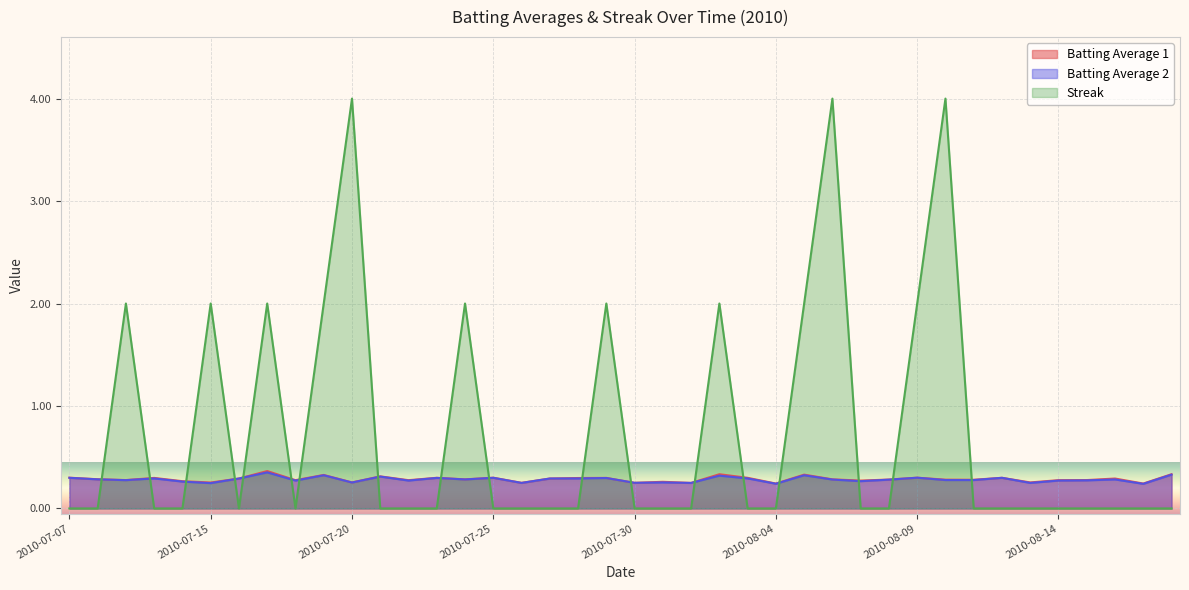

Rank the categories by Batting Average 1 value from highest to lowest.

2010-07-17, 2010-08-02, 2010-08-18, 2010-08-05, 2010-07-19, 2010-07-21, 2010-07-07, 2010-07-25, 2010-08-09, 2010-07-23, 2010-08-03, 2010-08-12, 2010-07-10, 2010-07-29, 2010-07-28, 2010-07-16, 2010-07-27, 2010-08-16, 2010-07-08, 2010-07-24, 2010-08-06, 2010-08-08, 2010-08-10, 2010-08-11, 2010-07-09, 2010-08-15, 2010-07-18, 2010-07-22, 2010-08-14, 2010-08-07, 2010-07-11, 2010-07-31, 2010-07-20, 2010-08-13, 2010-07-15, 2010-07-26, 2010-07-30, 2010-08-01, 2010-08-04, 2010-08-17